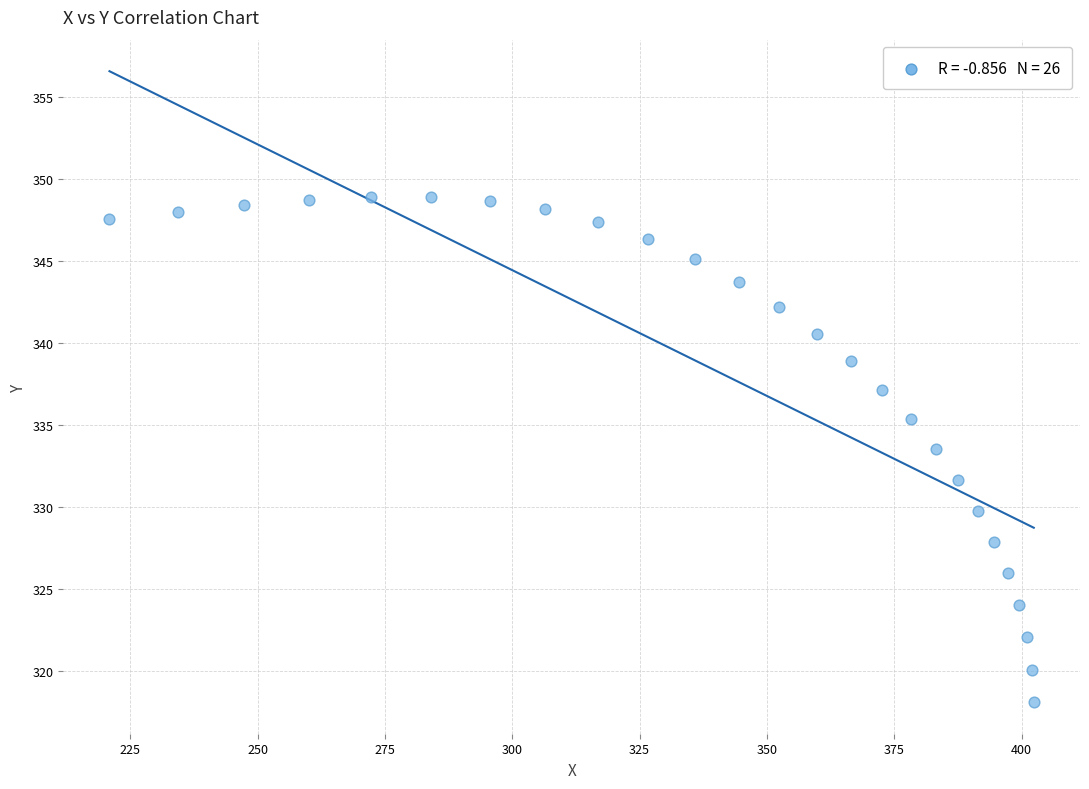

What Y value in the scatter plot is closest to 333?

333.5